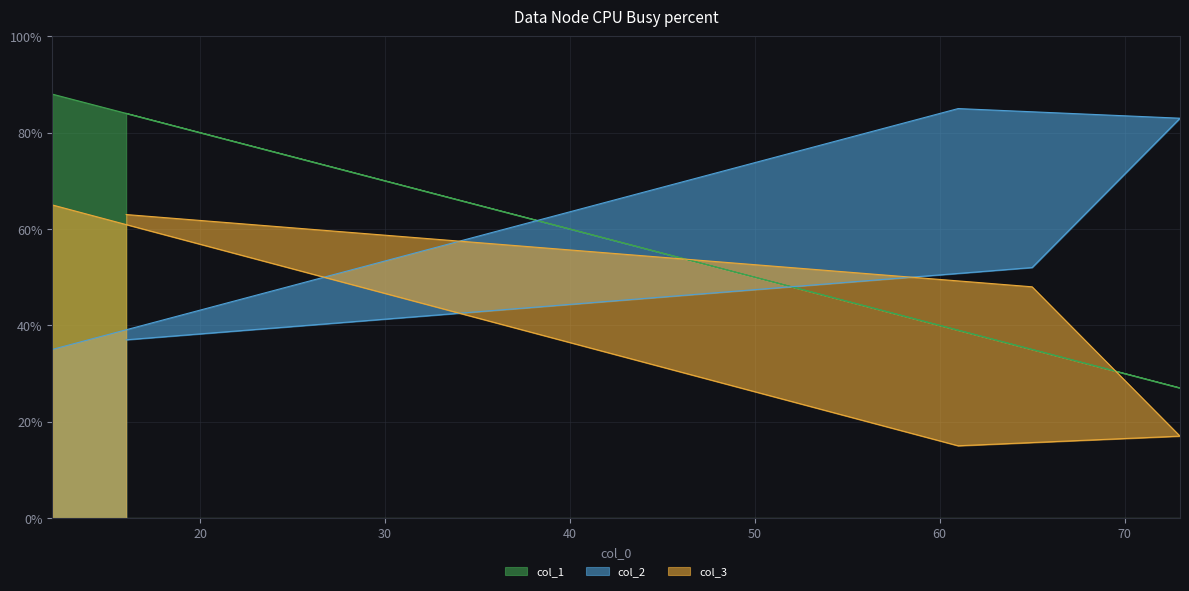

Which has a higher value, 16 or 61?

16